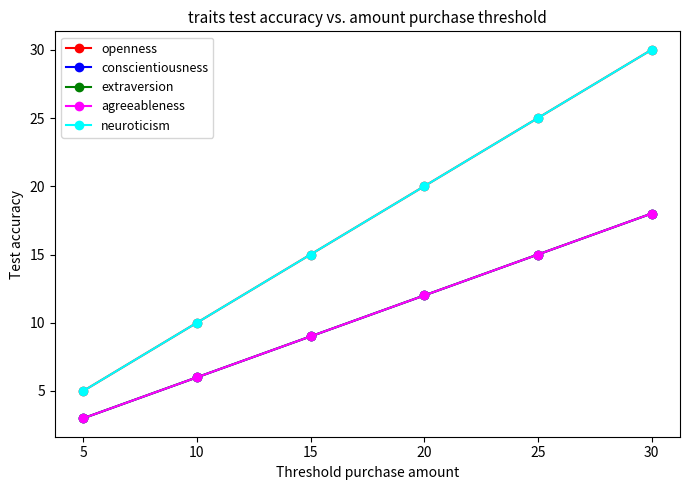

Does the chart have visible grid lines?

No